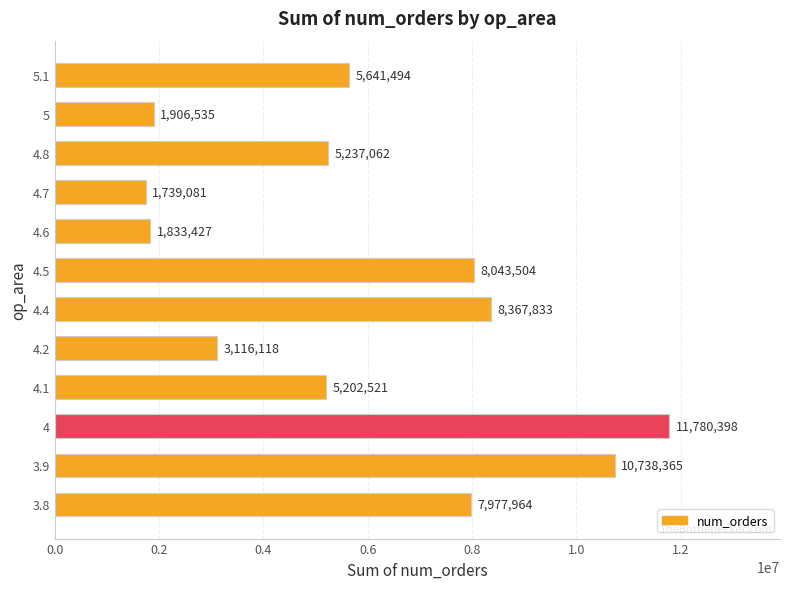

Reading top to bottom, list all the values displayed in this chart.

5.1=5641494	5=1906535	4.8=5237062	4.7=1739081	4.6=1833427	4.5=8043504	4.4=8367833	4.2=3116118	4.1=5202521	4=11780398	3.9=10738365	3.8=7977964